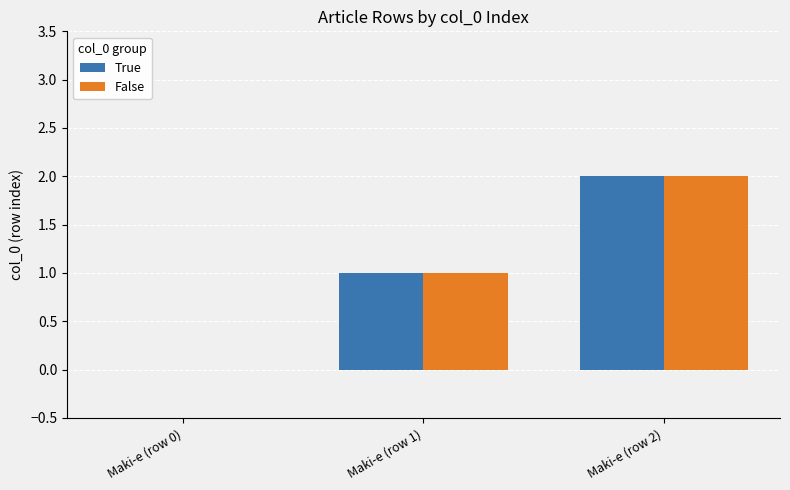

What value does the True series have at Maki-e (row 1)?

1